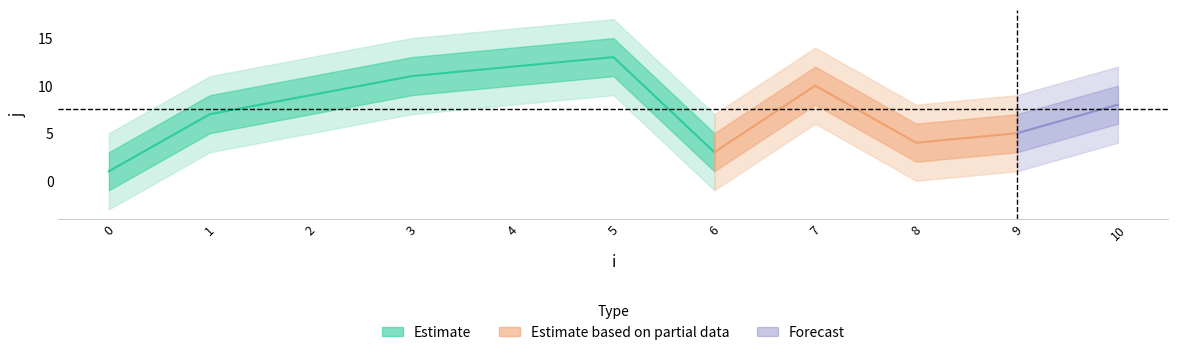

Reading left to right, list all the values displayed in this chart.

j: 1	7	9	11	12	13	3	10	4	5	8
x: 1	1	1	1	1	1	1	1	1	1	1